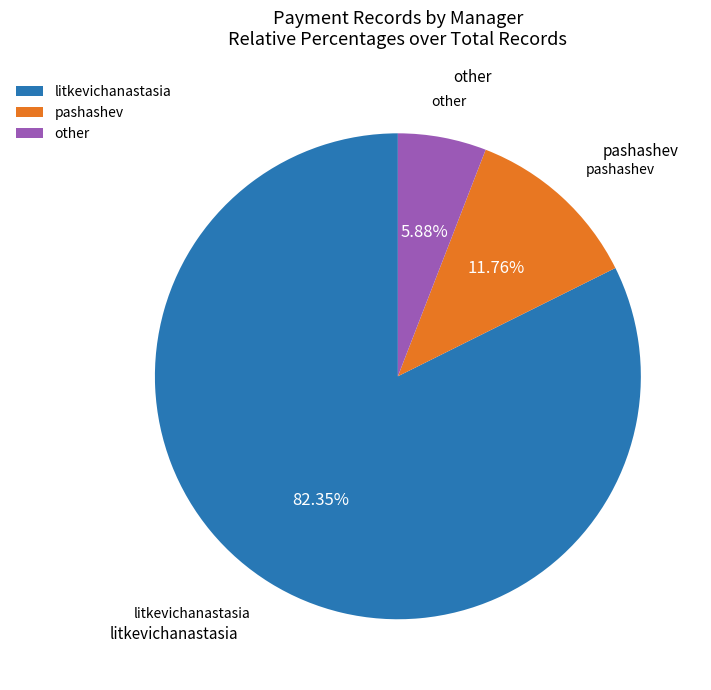

What is the ratio of the value at pashashev to the value at litkevichanastasia?

0.1